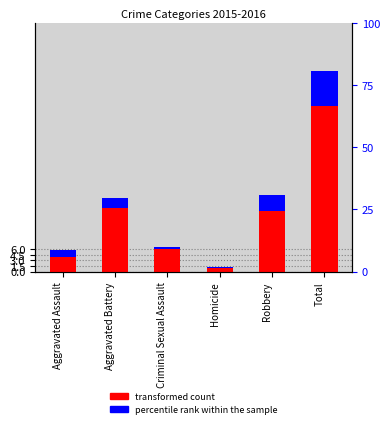

Is the value of transformed count at Homicide greater than the value of percentile rank within the sample at Robbery?

No